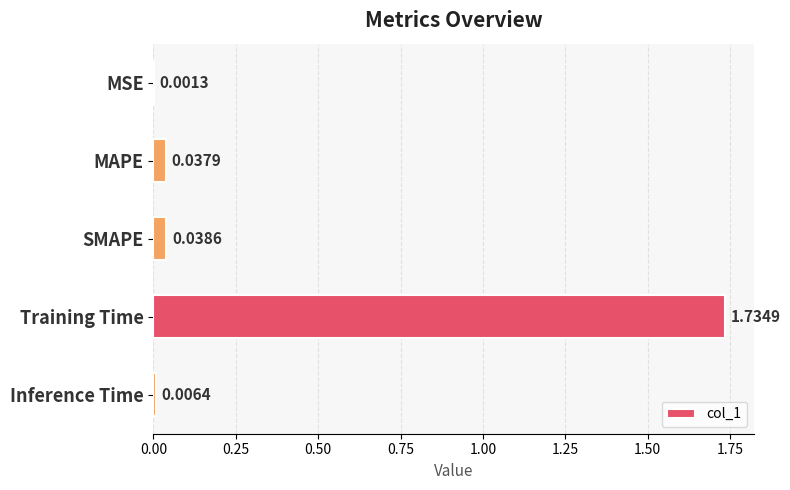

At which category does the chart reach its peak across all series?

Training Time